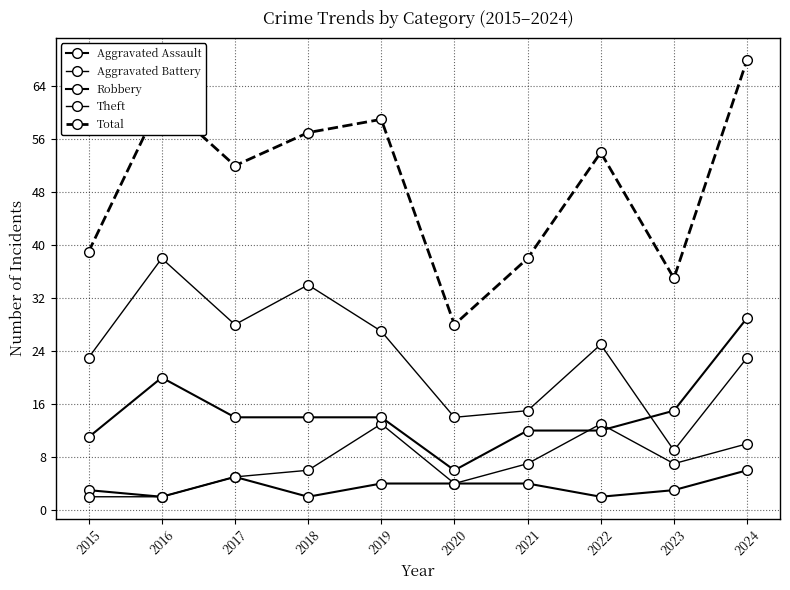

How many data points does each series have?

10